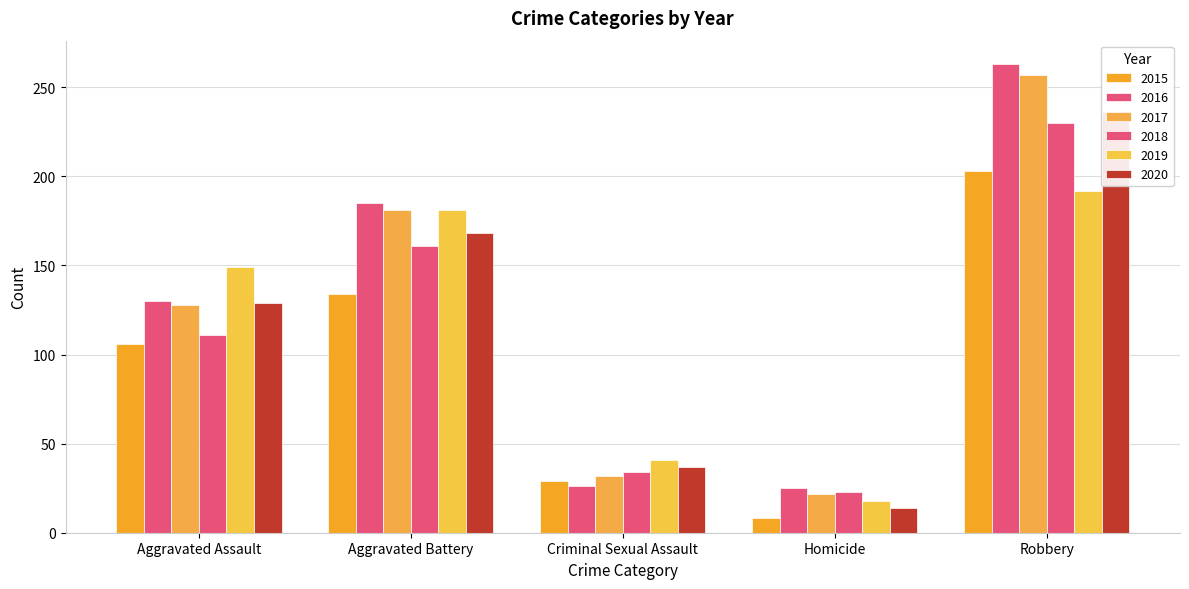

What is the sum of all 2015 values?

480